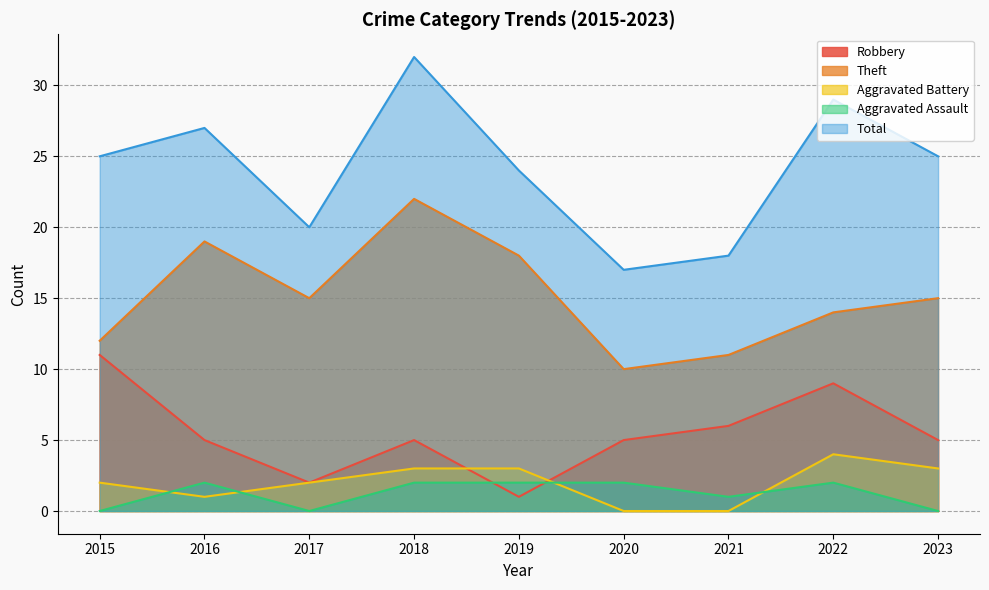

What are all the series names shown in the legend?

Robbery, Theft, Aggravated Battery, Aggravated Assault, Total